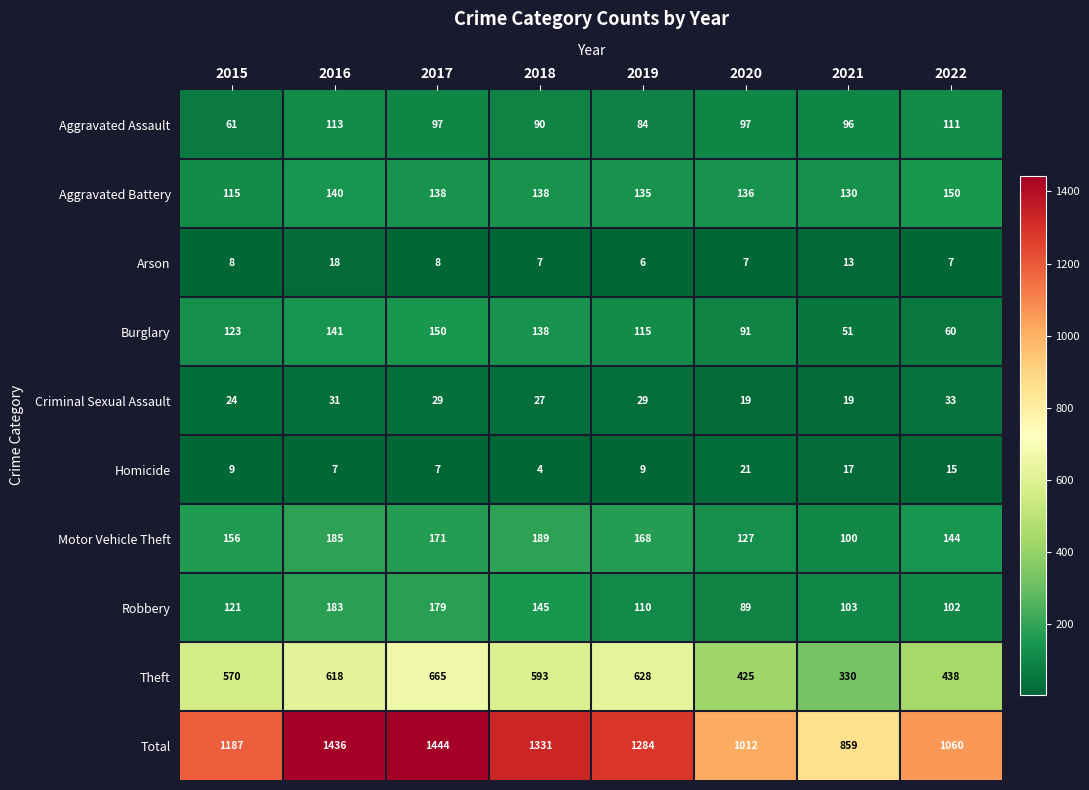

How many series are shown in this chart?

10